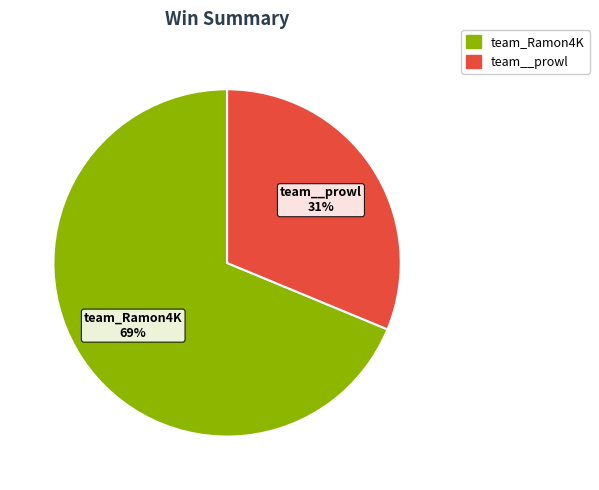

To the nearest percent, what is the combined percentage of team__prowl and team_Ramon4K?

100%